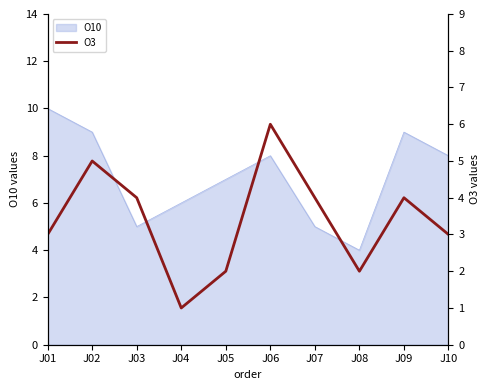

True or false: O10 has a value of 1 at J07.

False